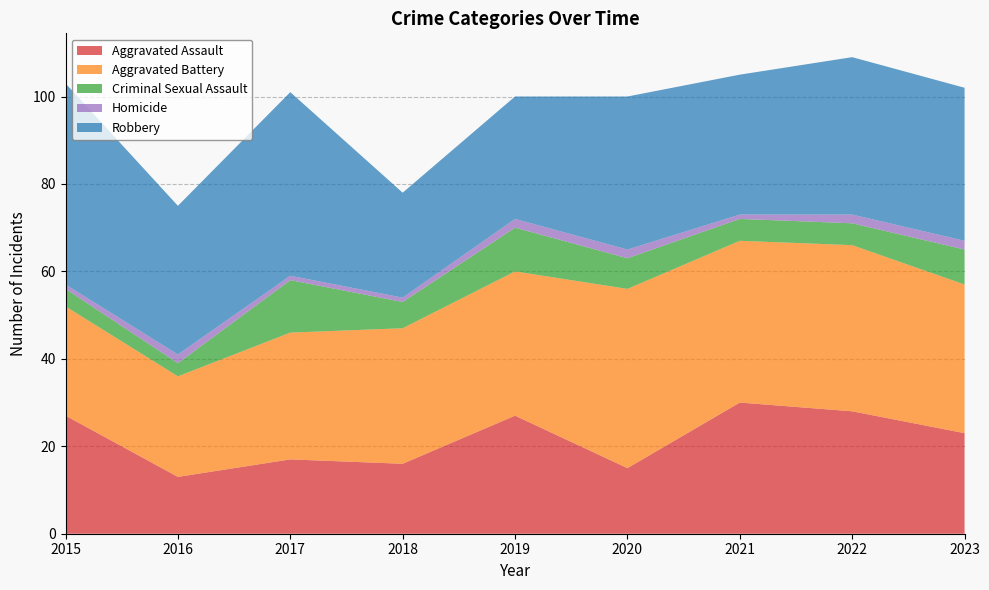

Reading left to right, list all the values displayed in this chart.

Aggravated Assault: 27	13	17	16	27	15	30	28	23
Aggravated Battery: 25	23	29	31	33	41	37	38	34
Criminal Sexual Assault: 4	3	12	6	10	7	5	5	8
Homicide: 1	2	1	1	2	2	1	2	2
Robbery: 46	34	42	24	28	35	32	36	35